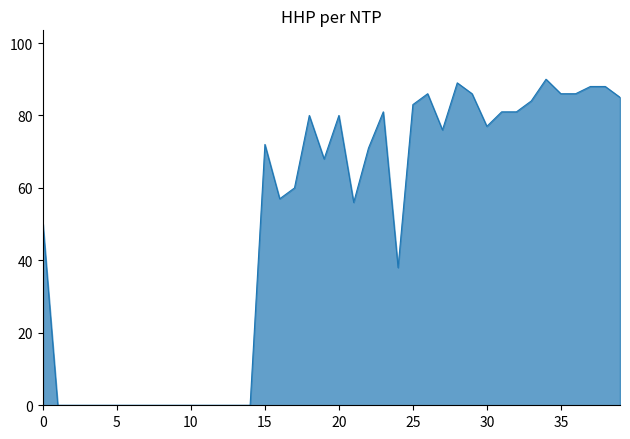

What is the difference between the maximum and minimum values?

90